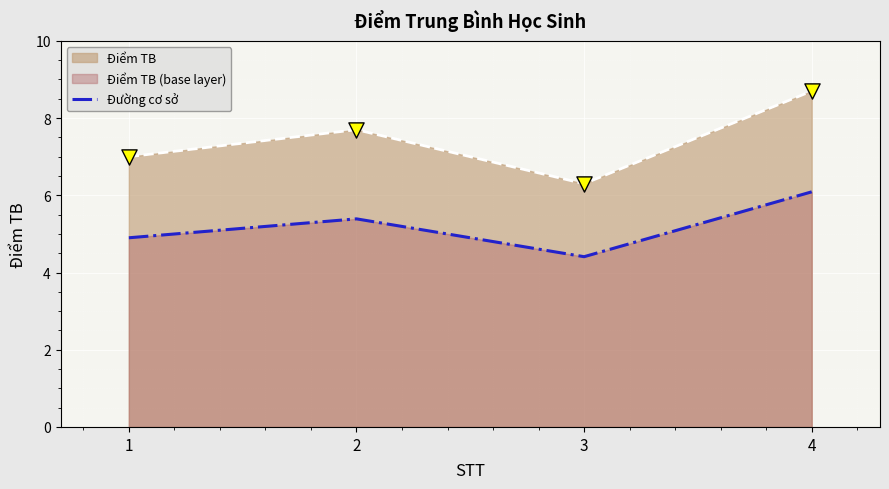

Between 2 and 4, which is larger?

4